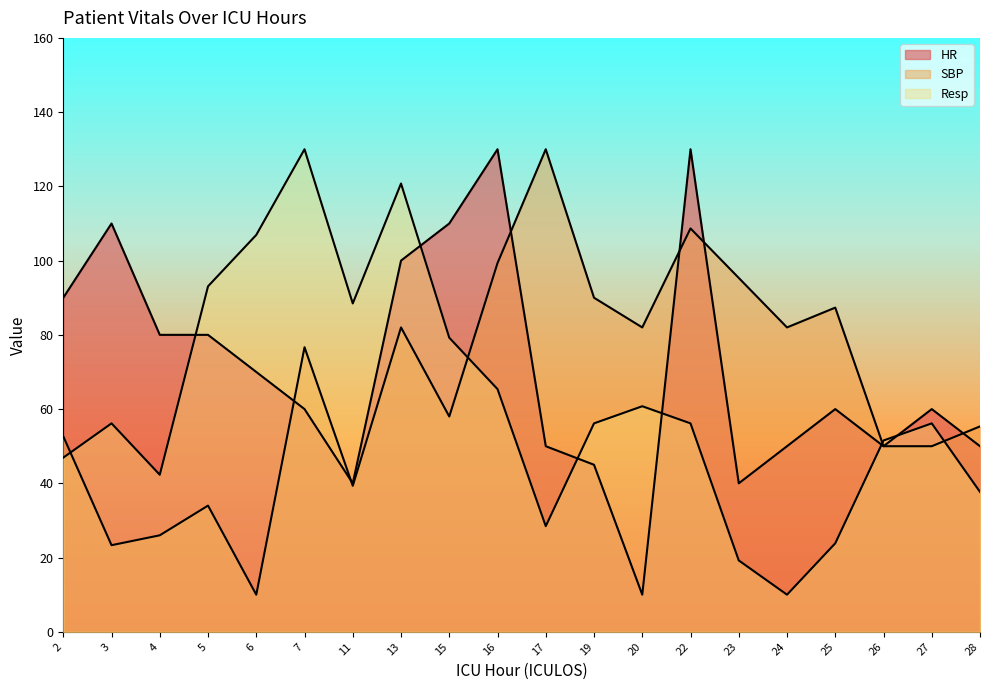

True or false: Resp and SBP cross at least once.

True